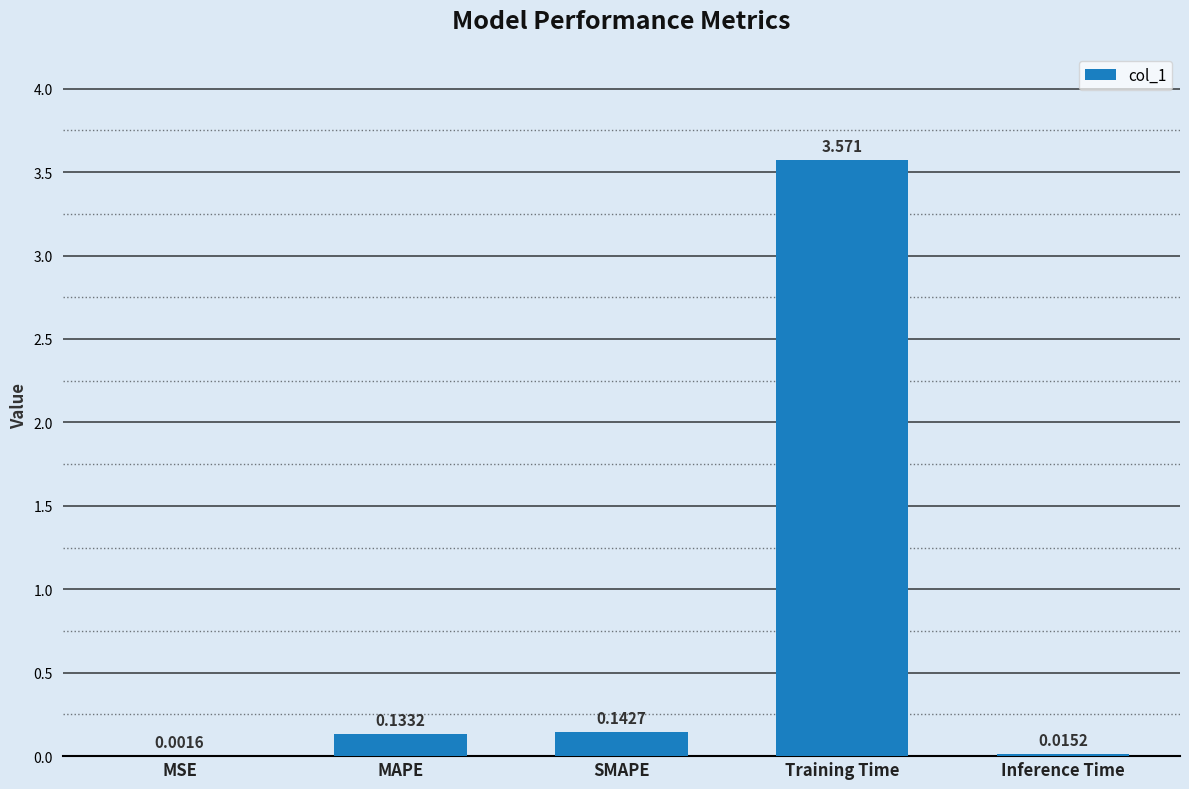

What is the change in value from MAPE to Inference Time?

-0.1